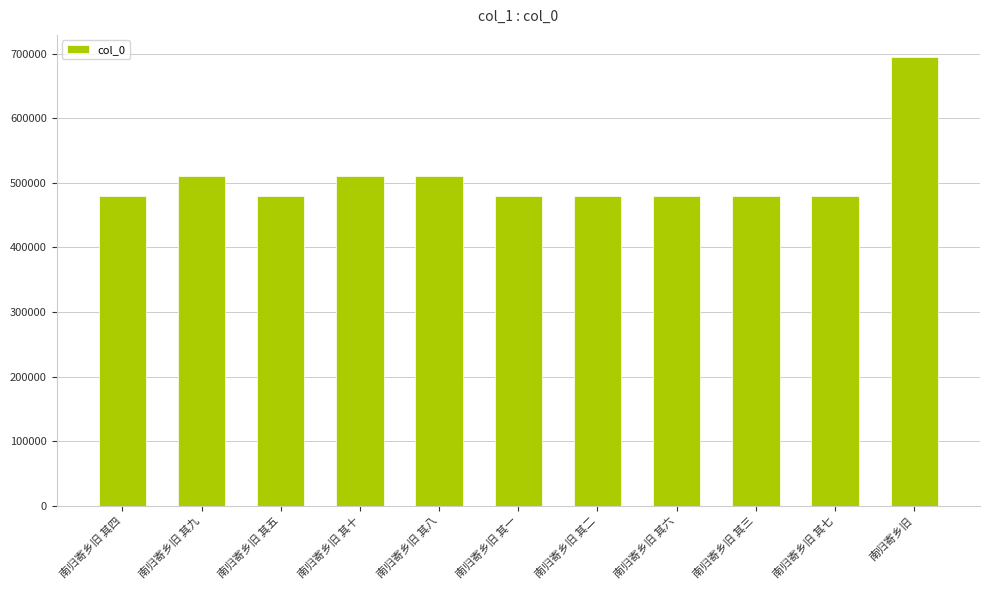

What is the minimum value shown in the chart?

479794